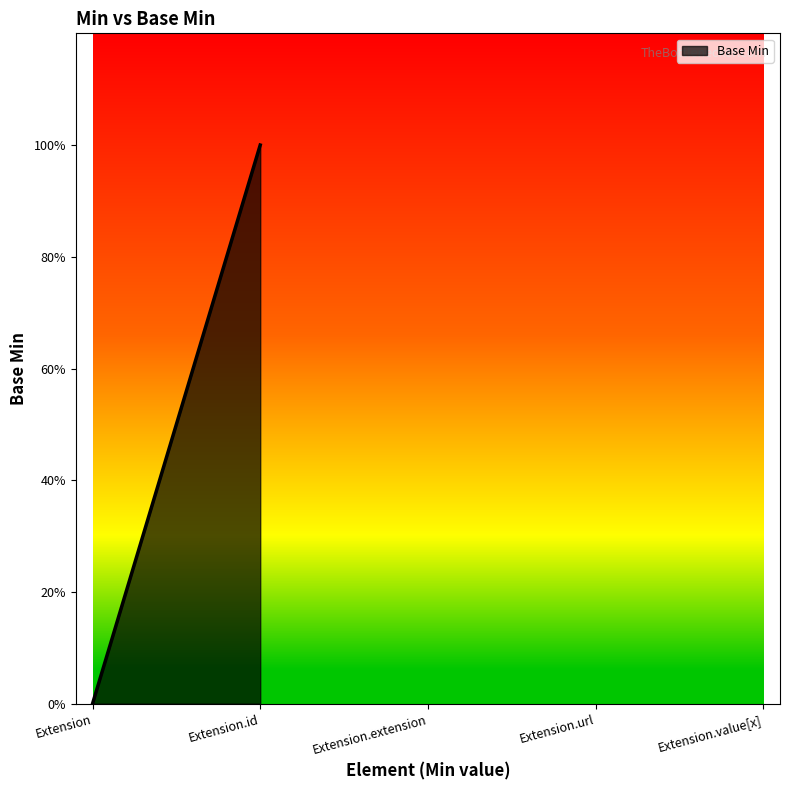

Is it true that the value at Extension.value[x] is 0?

False